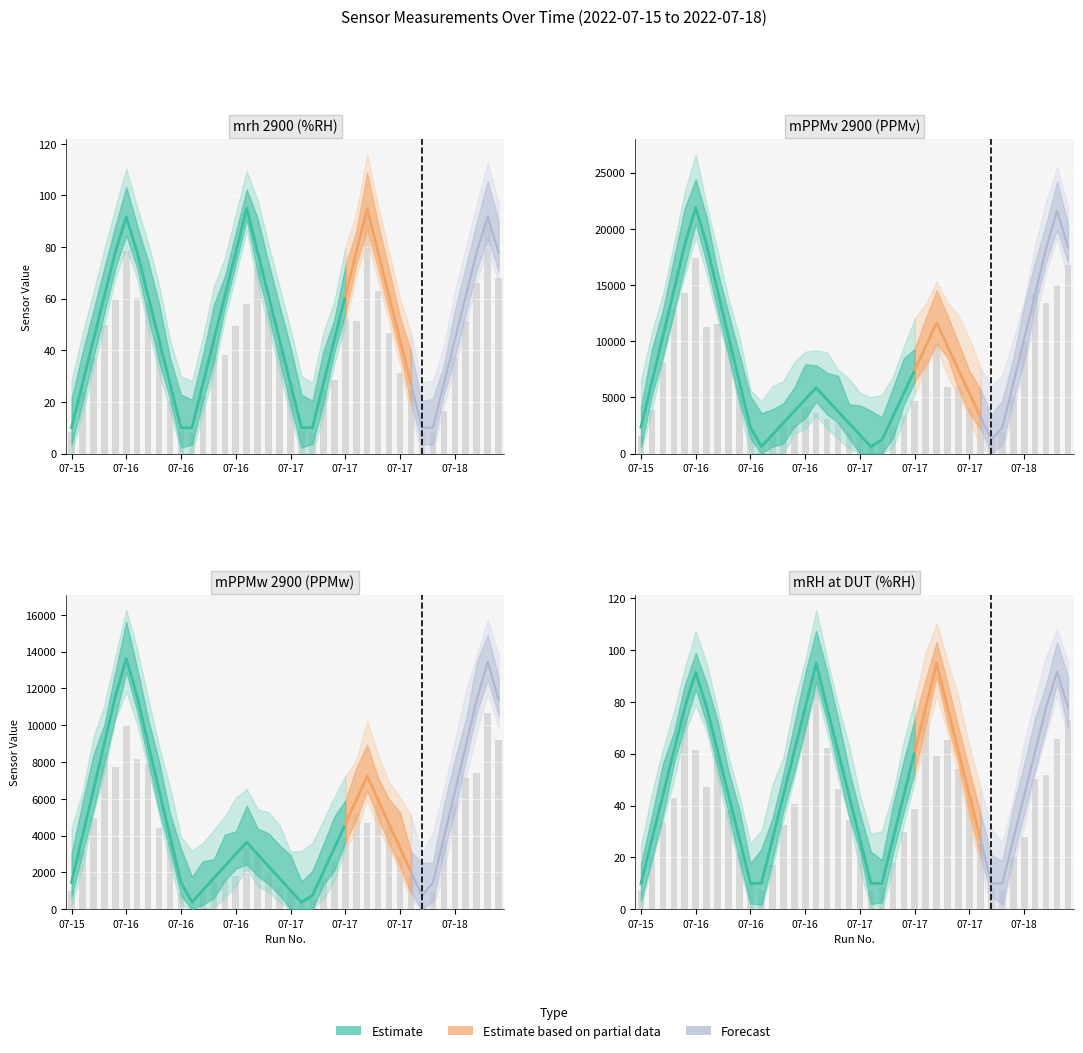

Reading right to left, list all the values displayed in this chart.

mrh 2900: 78.0	91.8	78.0	61.0	44.0	27.0	10.0	10.0	27.0	44.0	61.0	78.0	95.0	78.0	61.0	44.0	27.0	10.0	10.0	27.0	44.0	61.0	78.0	95.0	78.0	61.0	44.0	27.0	10.0	10.0	27.0	44.0	61.0	78.0	91.6	78.0	61.0	44.0	27.0	10.0
mPPMv 2900: 18308.7	21609.5	18276.7	14233.9	10225.7	6249.6	2306.8	1212.0	3274.6	5347.1	7431.9	9529.8	11647.0	9532.9	7442.9	5352.9	3274.4	1211.1	609.9	1650.3	2694.2	3741.9	4794.5	5862.1	4813.4	3765.1	2716.6	1666.1	617.7	2334.7	6331.0	10367.3	14450.7	18566.2	21885.7	18587.9	14483.9	10415.7	6368.3	2352.3
mPPMw 2900: 11390.6	13444.1	11370.7	8855.5	6361.8	3888.1	1435.2	754.0	2037.3	3326.7	4623.7	5928.9	7246.1	5930.8	4630.5	3330.3	2037.1	753.5	379.5	1026.7	1676.2	2328.0	2982.8	3647.0	2994.6	2342.5	1690.1	1036.6	384.3	1452.5	3938.8	6449.9	8990.4	11550.8	13616.0	11564.3	9011.0	6480.0	3962.0	1463.5
mRH_at_DUT: 77.9	91.6	77.9	60.9	43.9	26.9	10.0	10.0	26.9	43.9	60.9	77.8	94.9	77.8	60.9	43.9	26.9	10.0	10.0	26.9	43.9	60.9	77.8	94.9	77.8	60.9	43.9	26.9	10.0	10.0	27.0	43.9	60.9	77.9	91.4	77.9	60.9	43.9	27.0	10.0